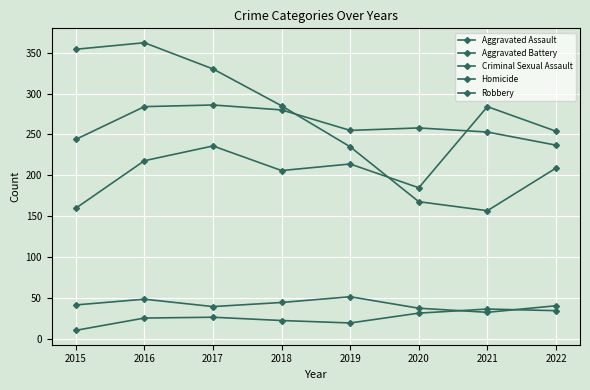

How many data points in Robbery are less than 285?

4